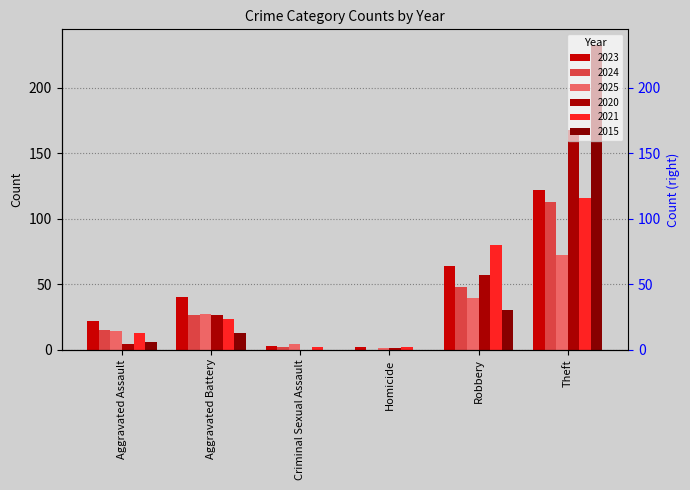

What is the average value of the 2025 series?

26